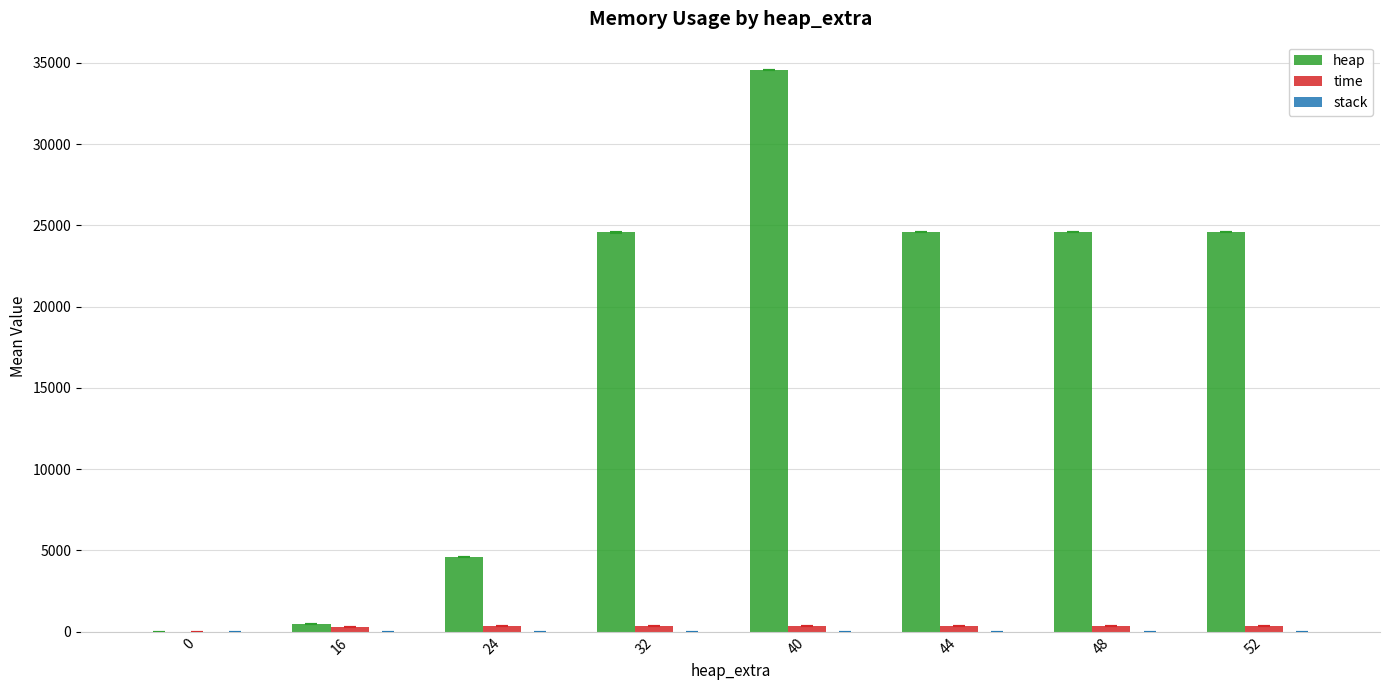

Which series has the widest spread of values?

heap